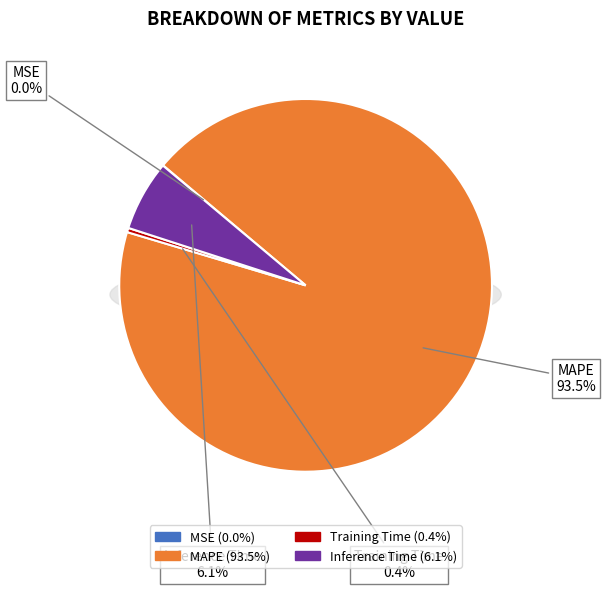

To the nearest percent, what portion does MAPE represent?

93%